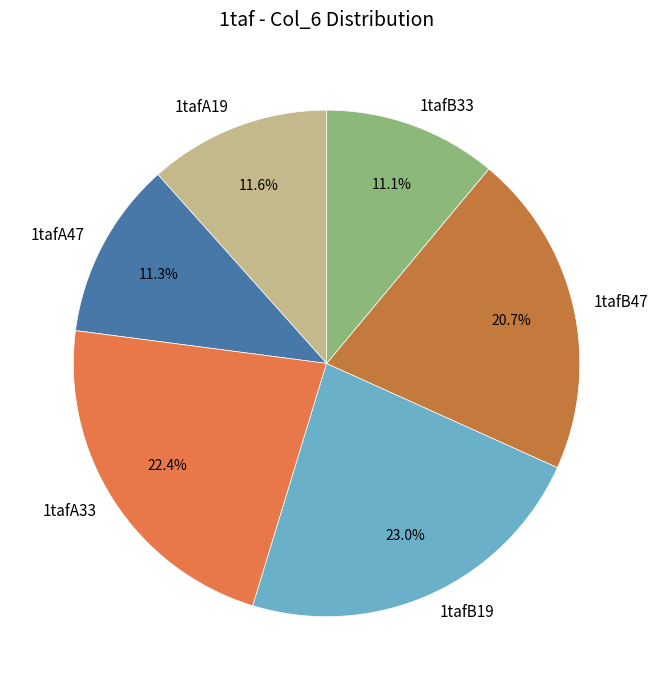

True or false: 1tafA33 accounts for 22% of the total.

True